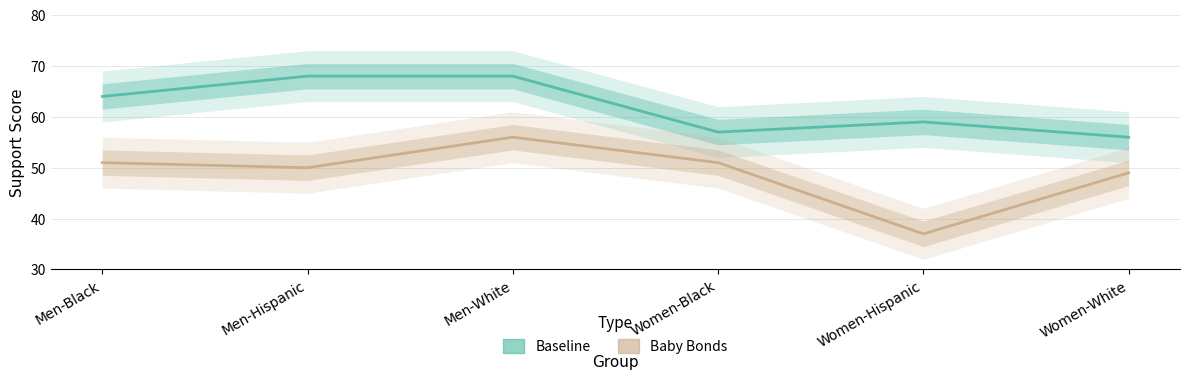

The value of Baby Bonds at Women-Black is 51. True or false?

True